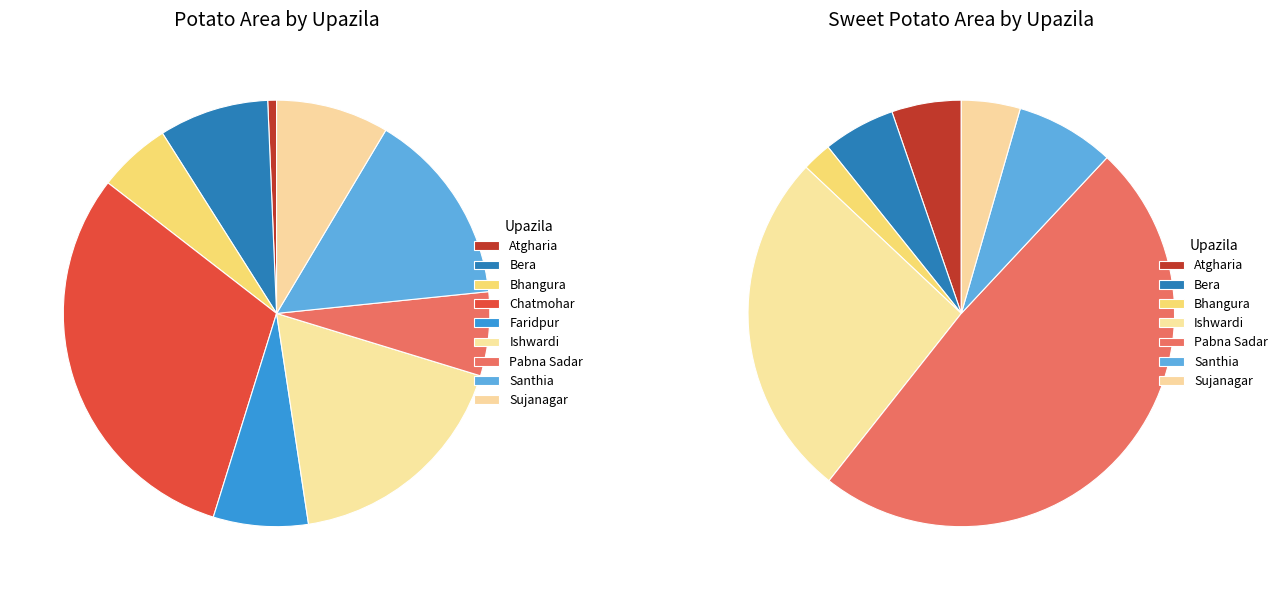

The Ishwardi slice represents 26% of the pie. True or false?

True